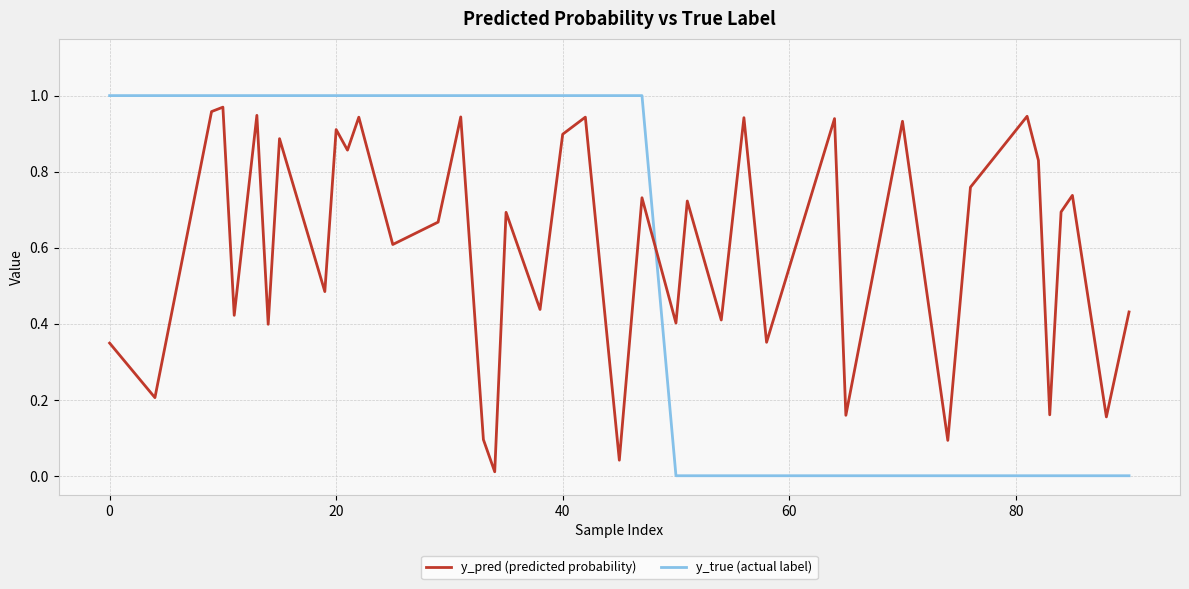

Which series has the largest range (max minus min)?

y_true (actual label)